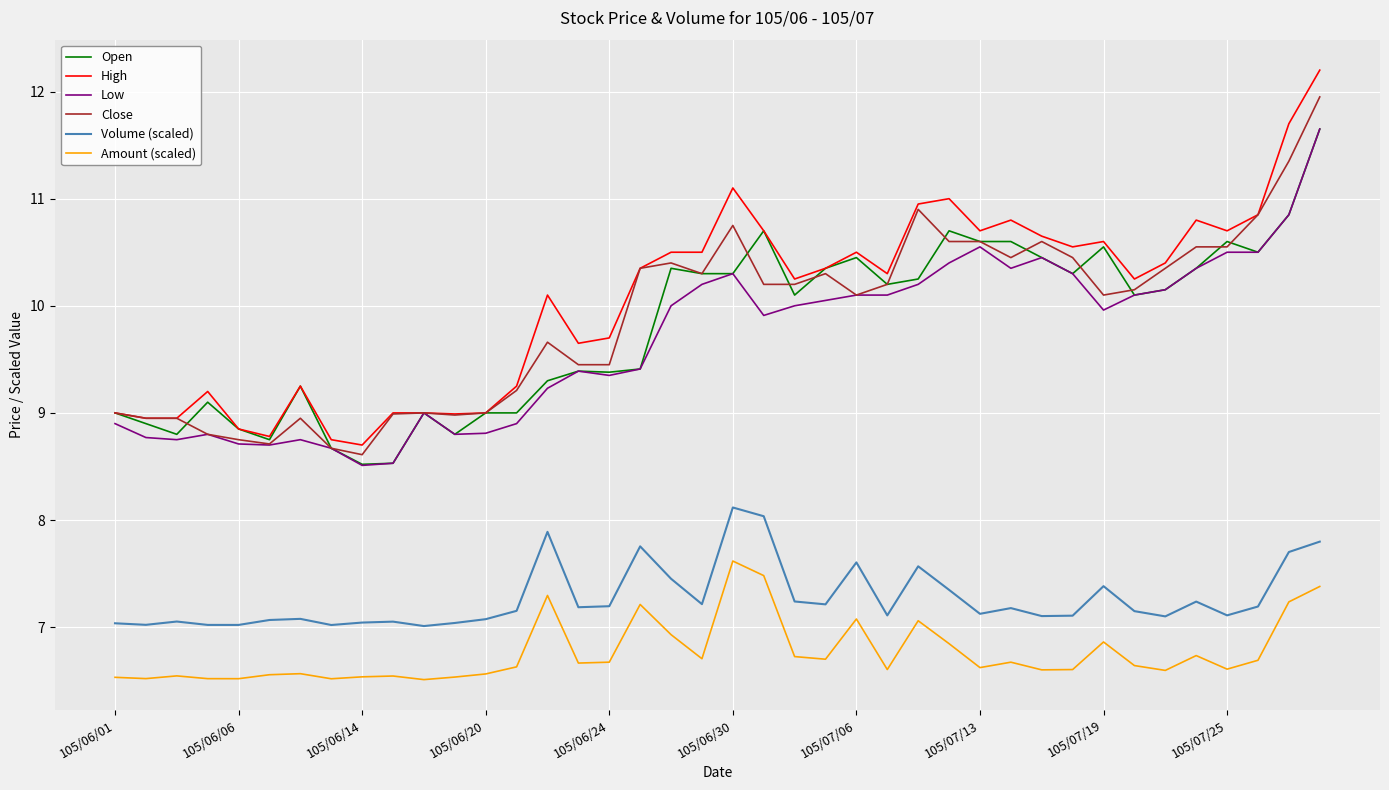

True or false: Volume (scaled) and Amount (scaled) intersect in this chart.

False